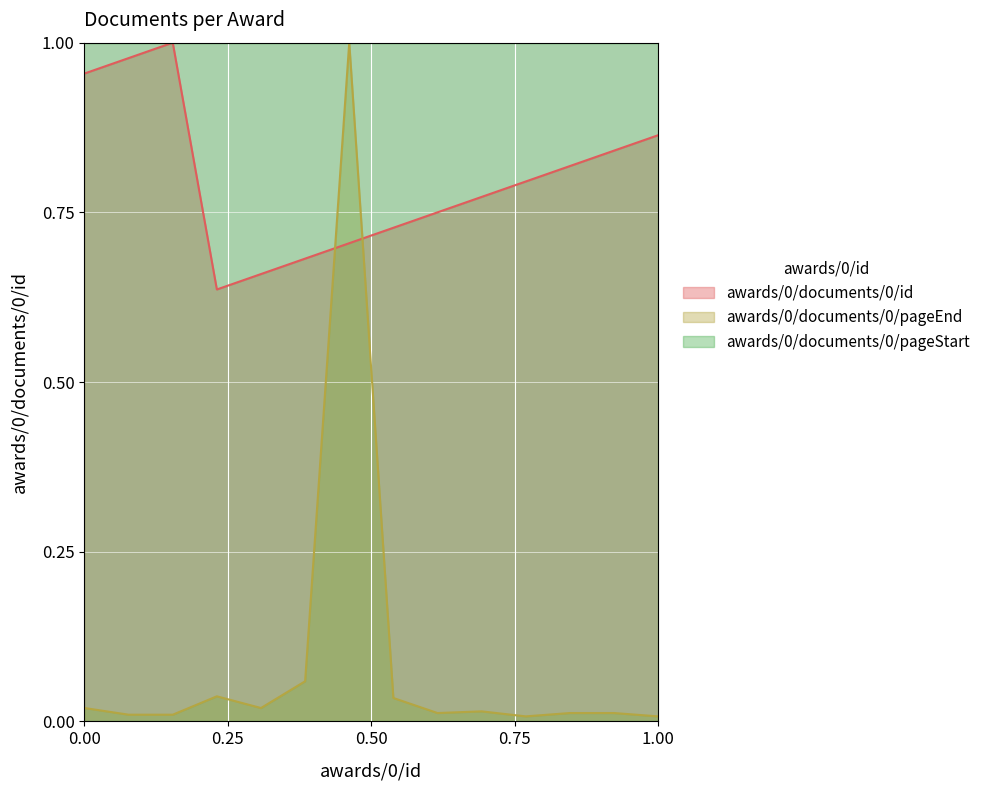

True or false: awards/0/documents/0/pageEnd and awards/0/documents/0/id intersect in this chart.

True